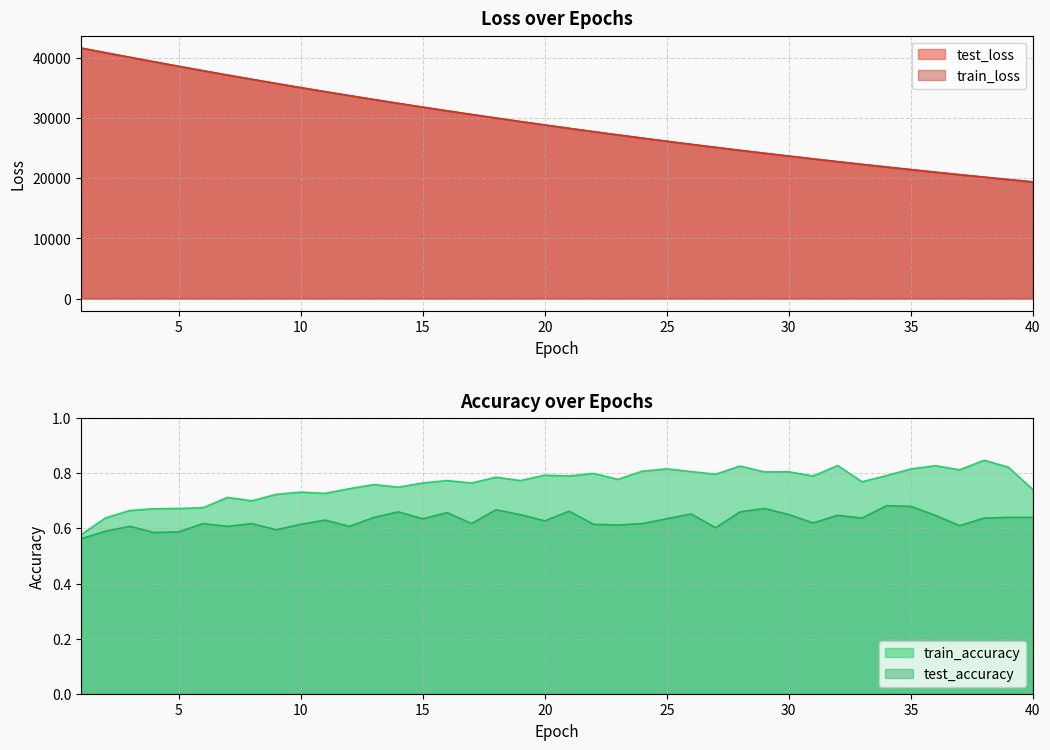

How many values in the test_loss series exceed 28898?

20